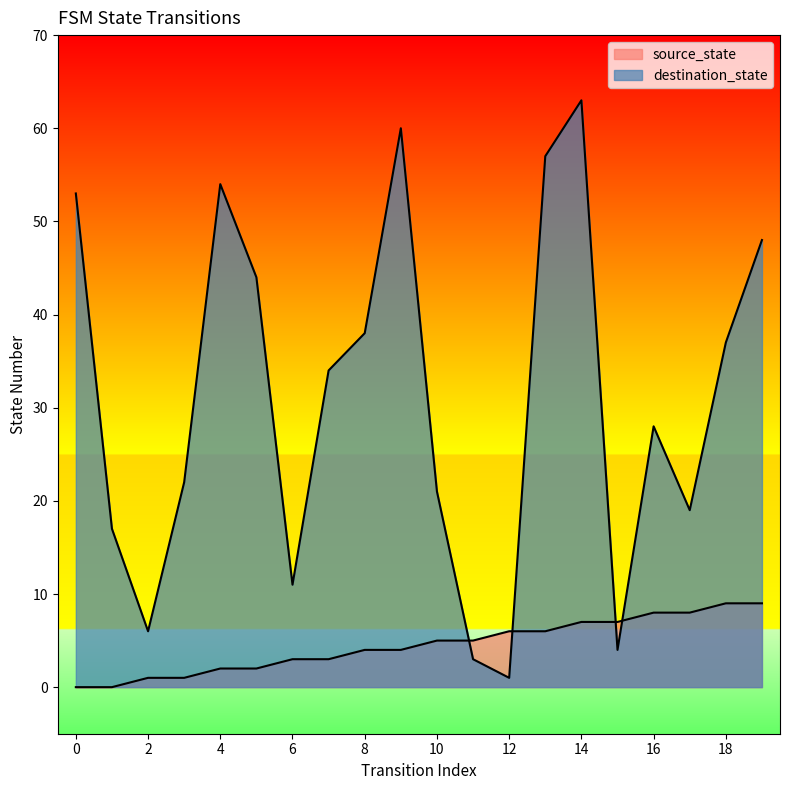

Which series changed the most between 1 and 11?

destination_state